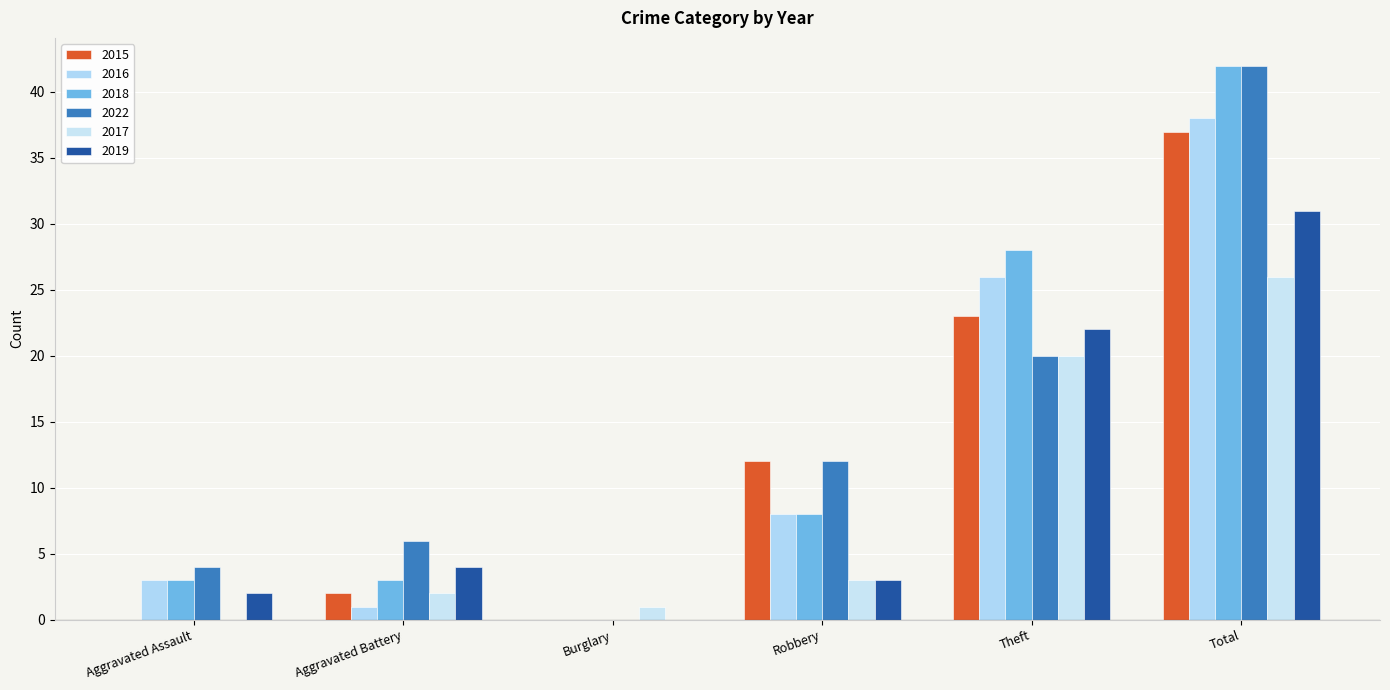

Reading left to right, list all the values displayed in this chart.

2015: Aggravated Assault=0	Aggravated Battery=2	Burglary=0	Robbery=12	Theft=23	Total=37
2016: Aggravated Assault=3	Aggravated Battery=1	Burglary=0	Robbery=8	Theft=26	Total=38
2018: Aggravated Assault=3	Aggravated Battery=3	Burglary=0	Robbery=8	Theft=28	Total=42
2022: Aggravated Assault=4	Aggravated Battery=6	Burglary=0	Robbery=12	Theft=20	Total=42
2017: Aggravated Assault=0	Aggravated Battery=2	Burglary=1	Robbery=3	Theft=20	Total=26
2019: Aggravated Assault=2	Aggravated Battery=4	Burglary=0	Robbery=3	Theft=22	Total=31